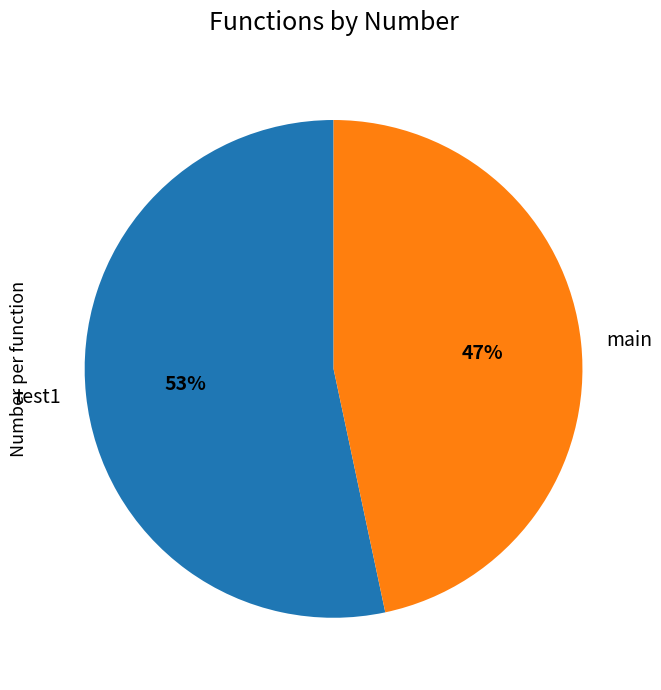

To the nearest percent, what is the average slice percentage?

50%